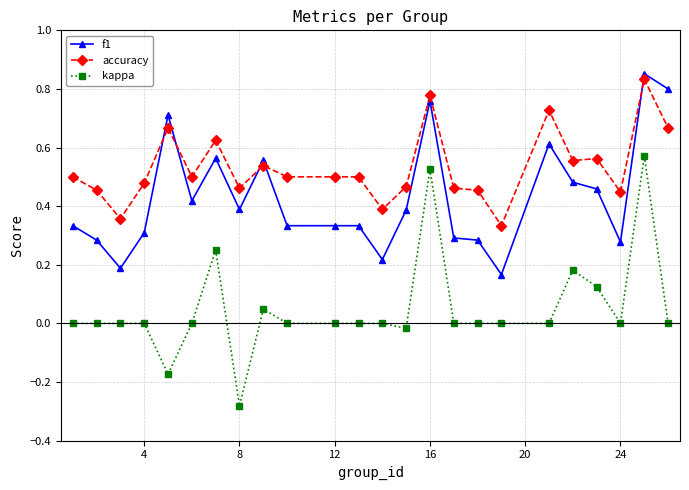

Rank the series by their average value, from lowest to highest.

kappa, f1, accuracy